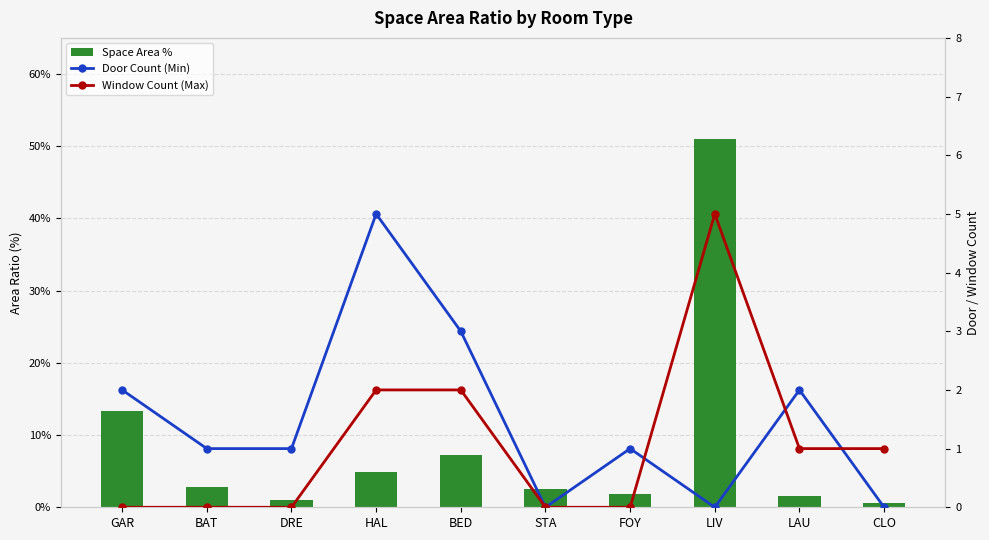

What is the sum of all Door Count (Min) values?

15.0